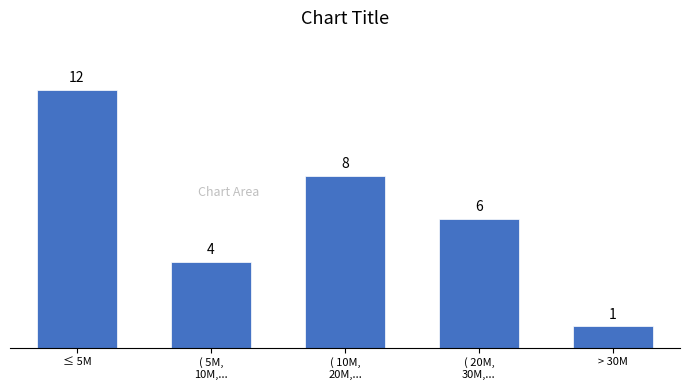

Reading right to left, transcribe all the data shown in this chart.

1	6	8	4	12